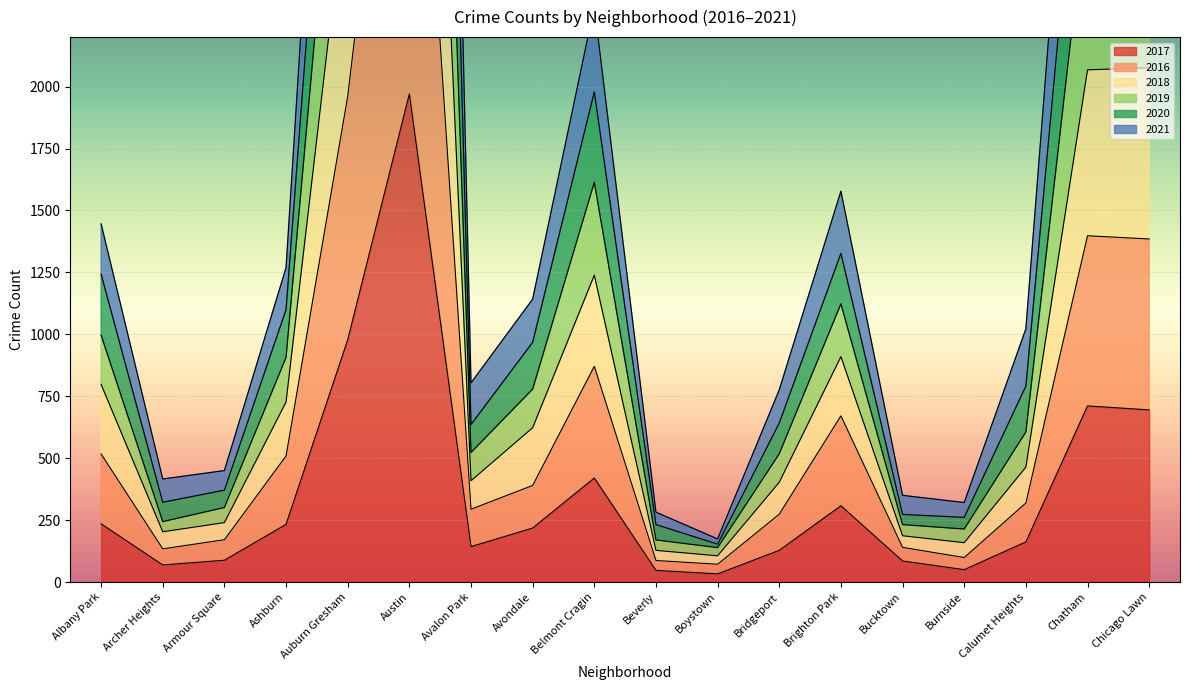

What are all the series names shown in the legend?

2017, 2016, 2018, 2019, 2020, 2021